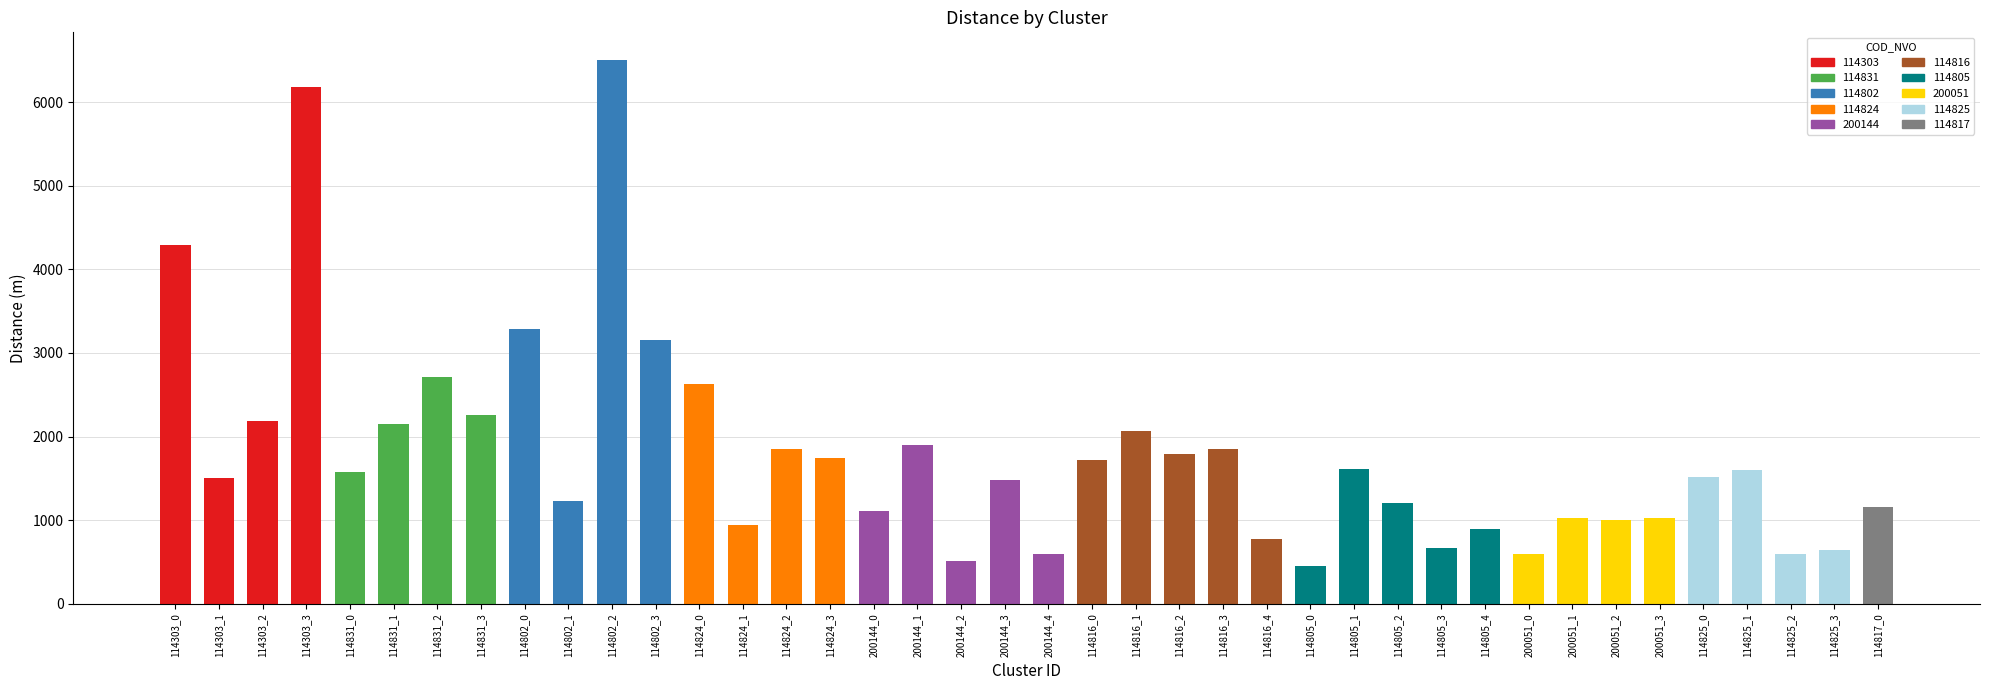

What is the difference between the second highest and second lowest values?

5664.4